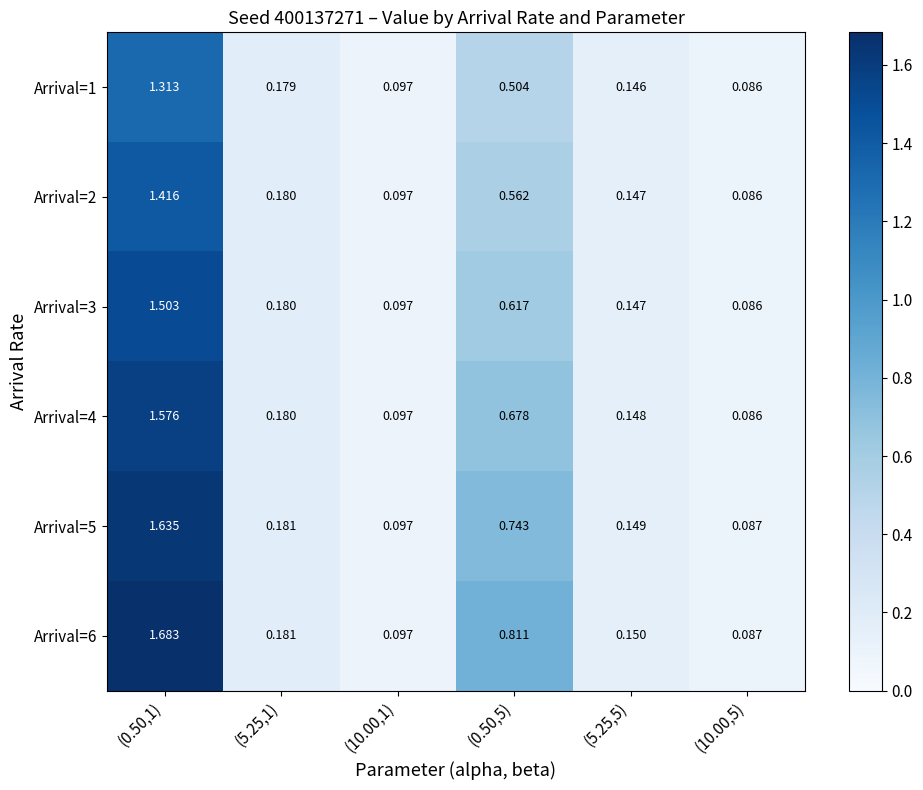

Is the value of Arrival=4 at (0.50,5) greater than the value of Arrival=6 at (5.25,5)?

Yes